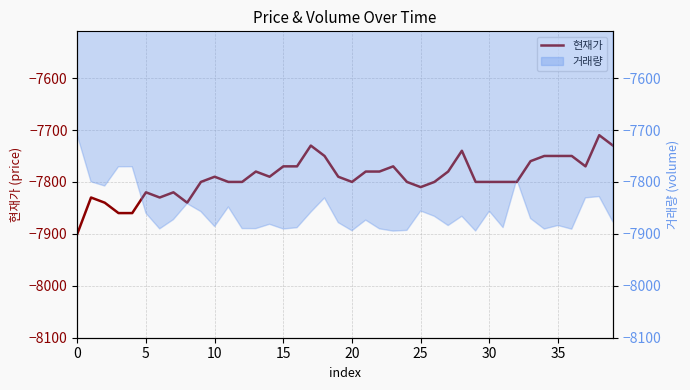

Which label corresponds to the largest value in the chart?

38